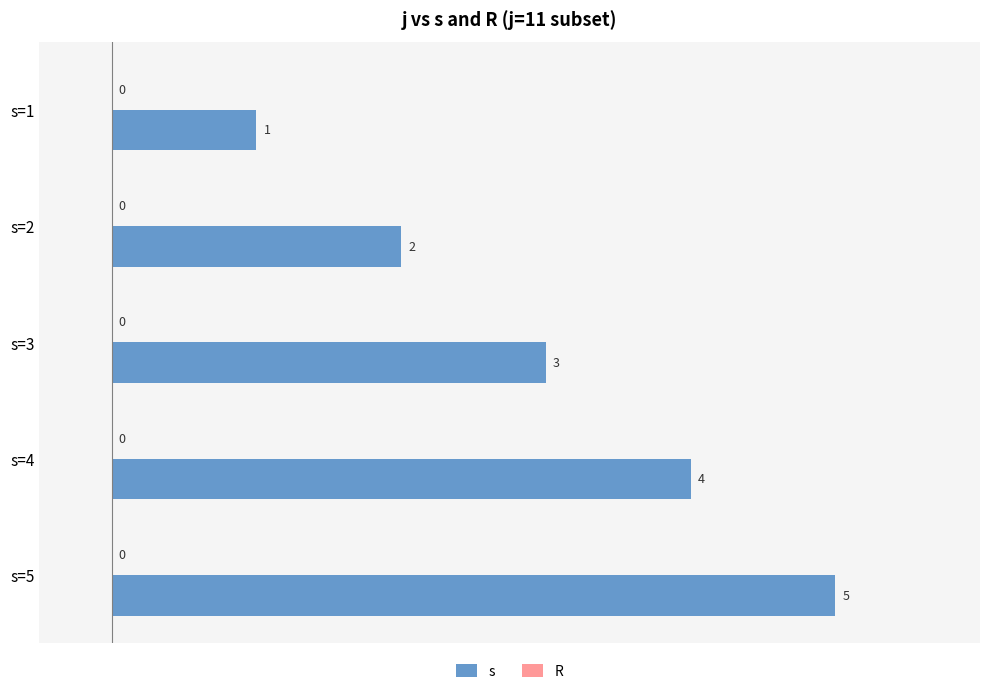

Which label corresponds to the largest value in the chart?

s=5